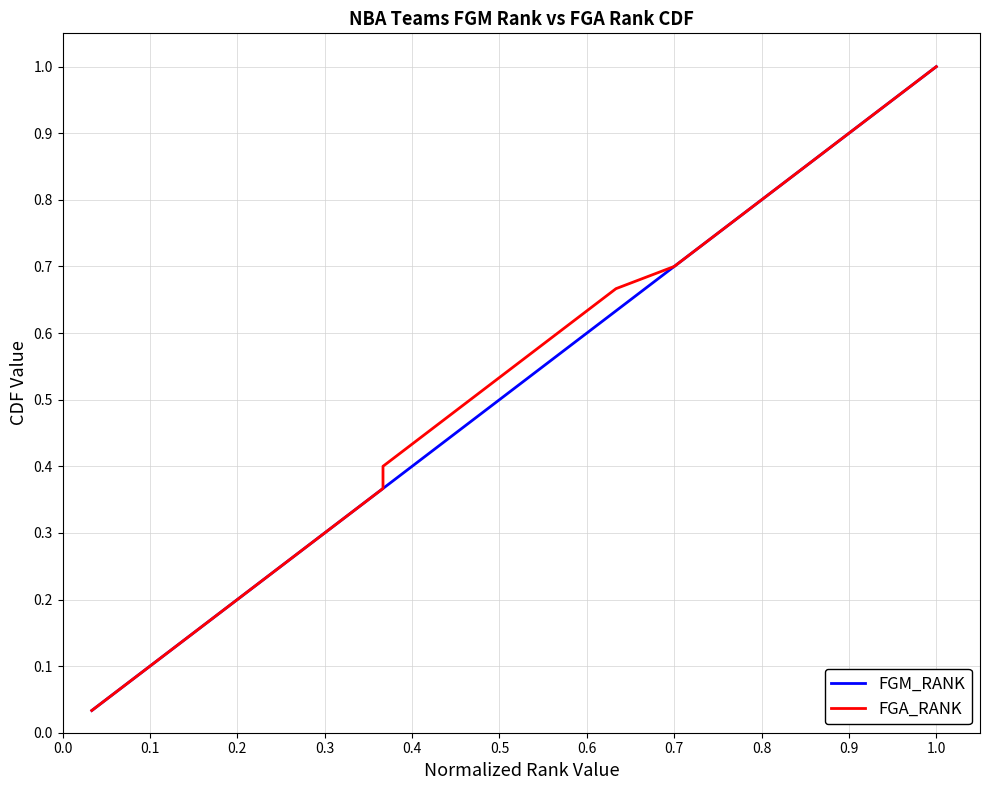

The FGM_RANK series shows 1.0 at 1.0. True or false?

True